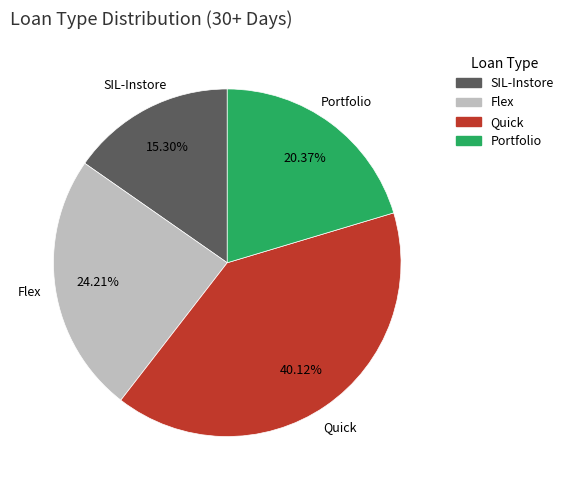

How many segments does this pie chart have?

4